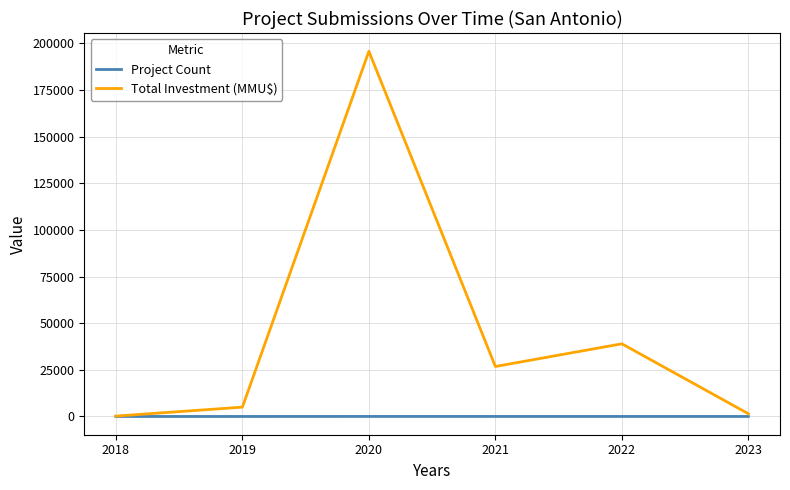

True or false: Project Count has a value of 7 at 2021.

True